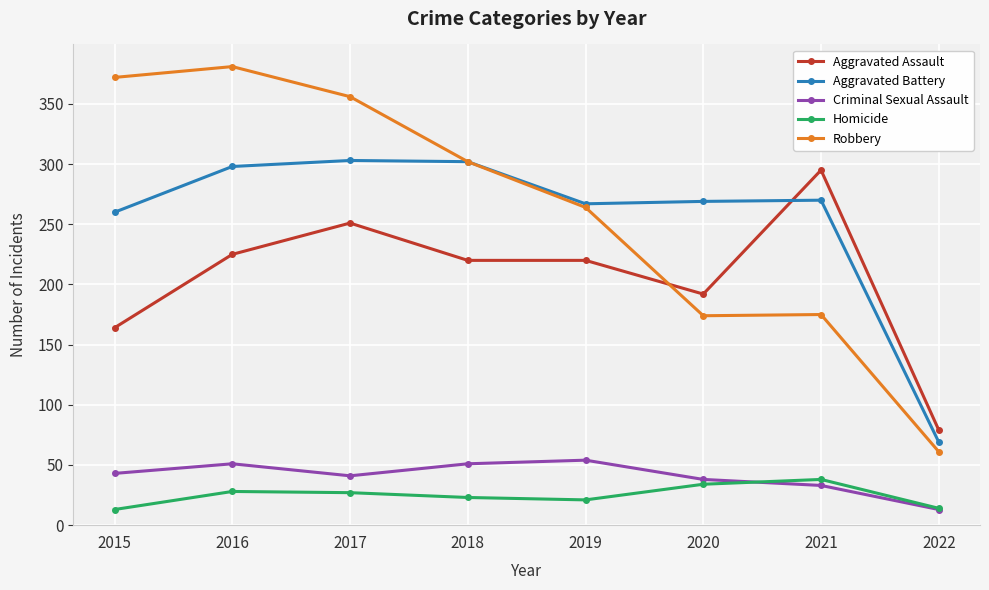

What is the difference between the highest and lowest values at 2022?

66